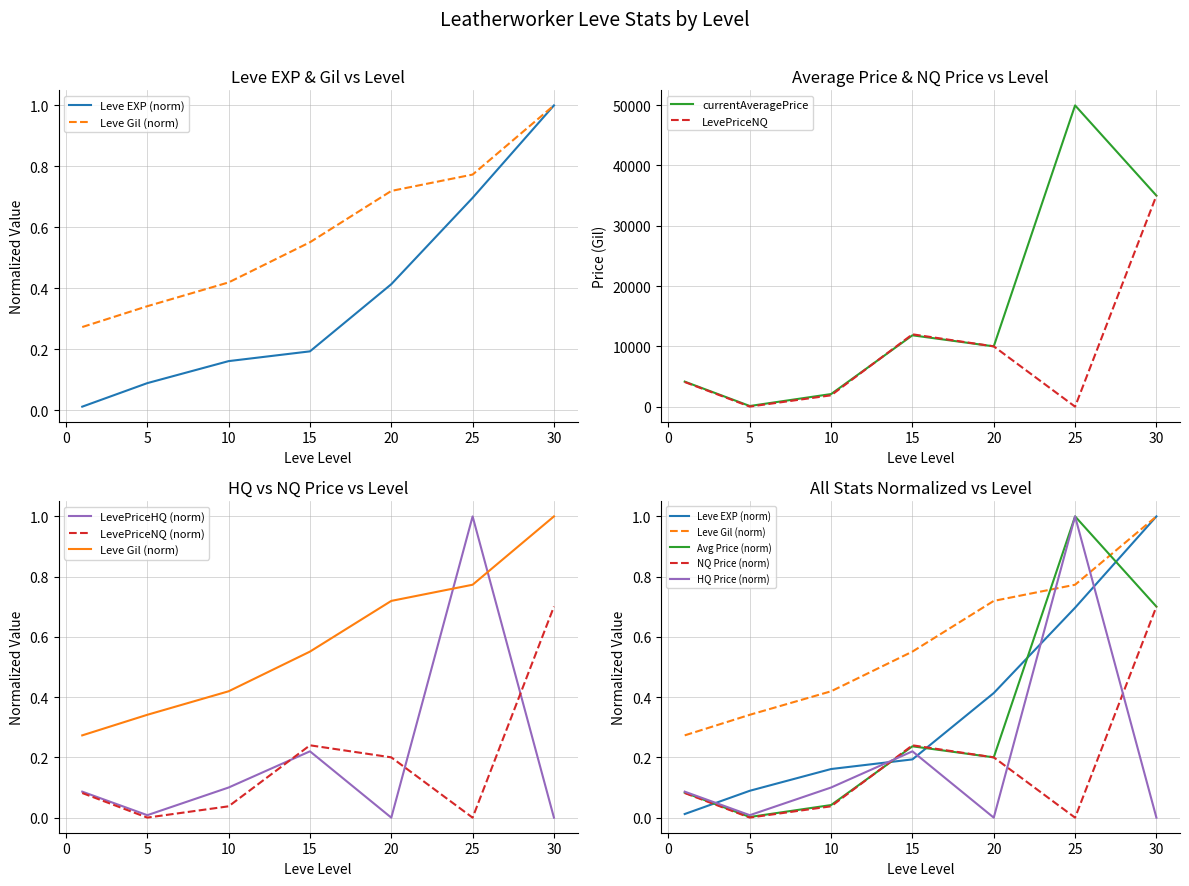

Is the value of currentAveragePrice at 5 greater than the value of LevePriceNQ at 10?

No